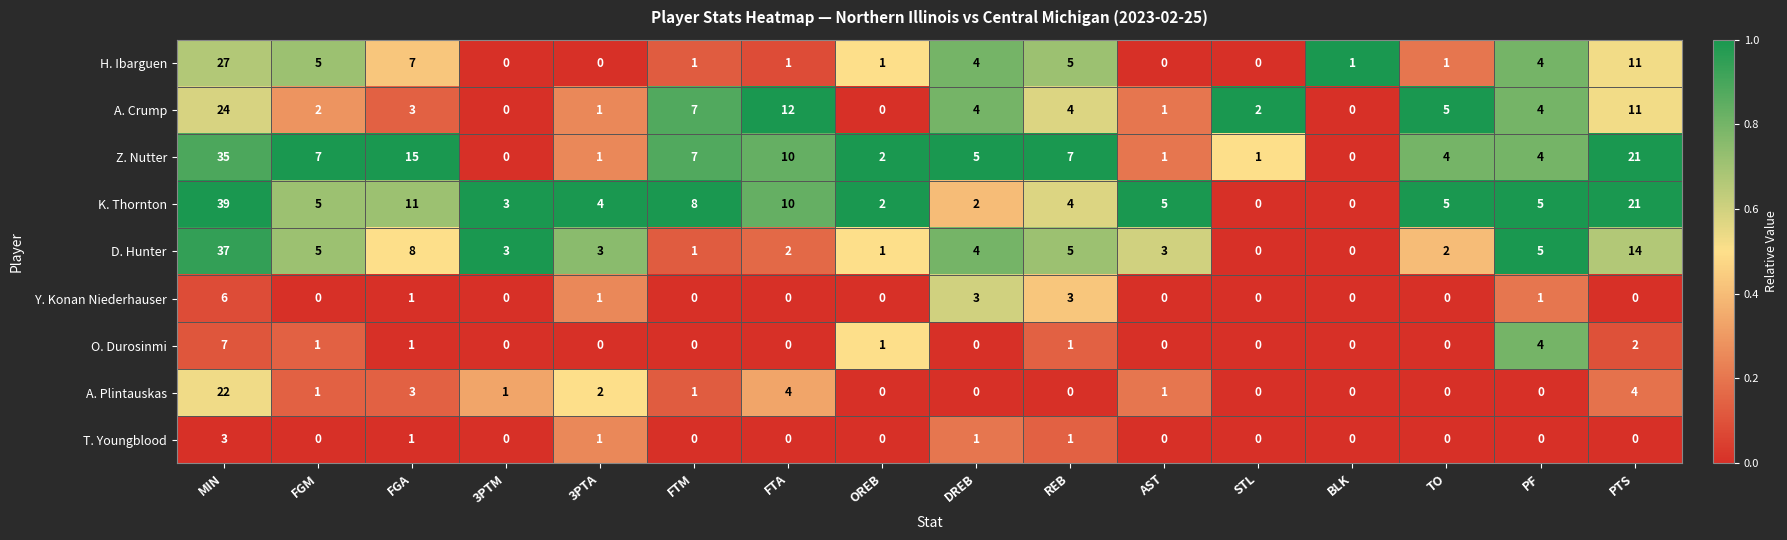

The value of H. Ibarguen at AST is 0. True or false?

True